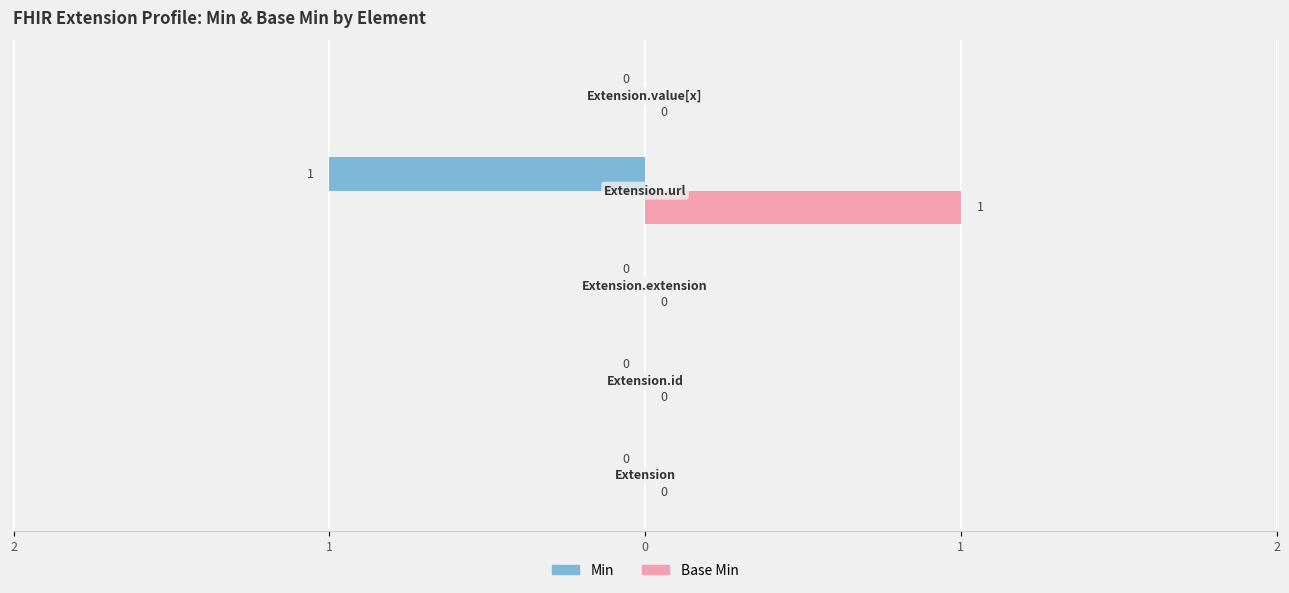

What are all the series names shown in the legend?

Min, Base Min